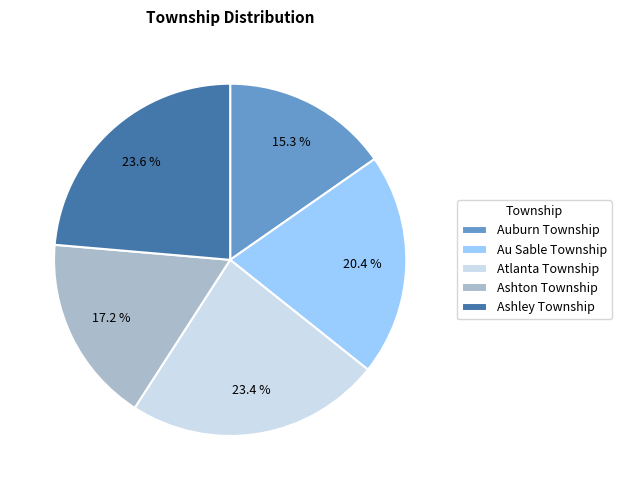

To the nearest percent, what is the combined percentage of Au Sable Township and Ashton Township?

38%